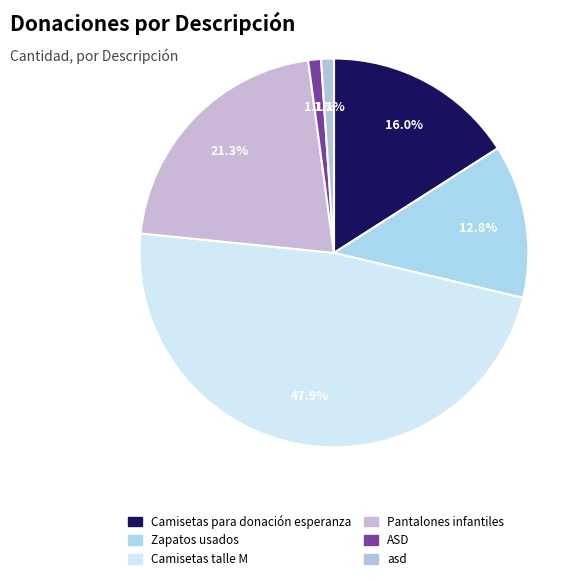

Is asd the majority of the pie?

No